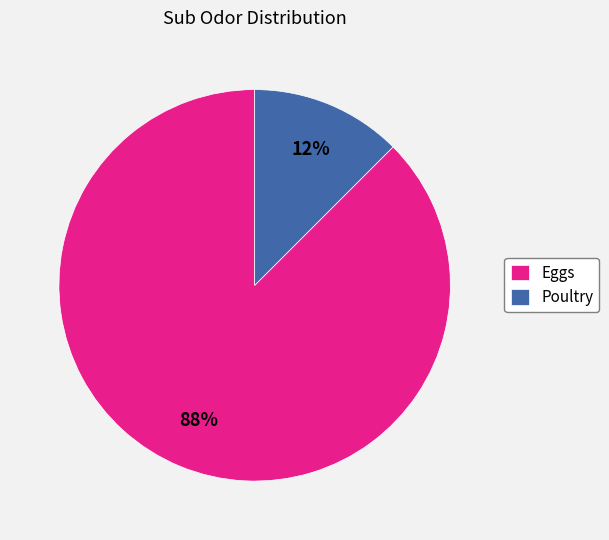

The Eggs slice represents 88% of the pie. True or false?

True